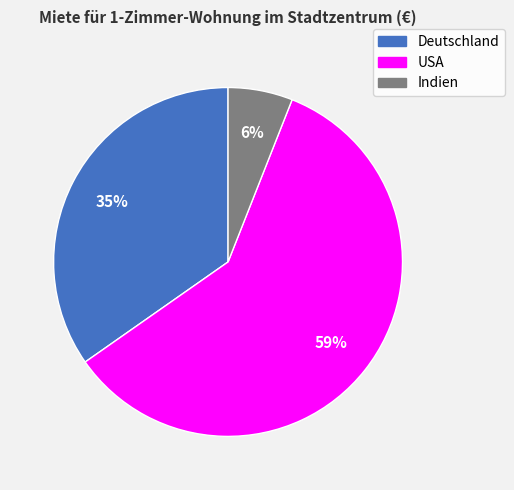

The Deutschland slice represents 20% of the pie. True or false?

False